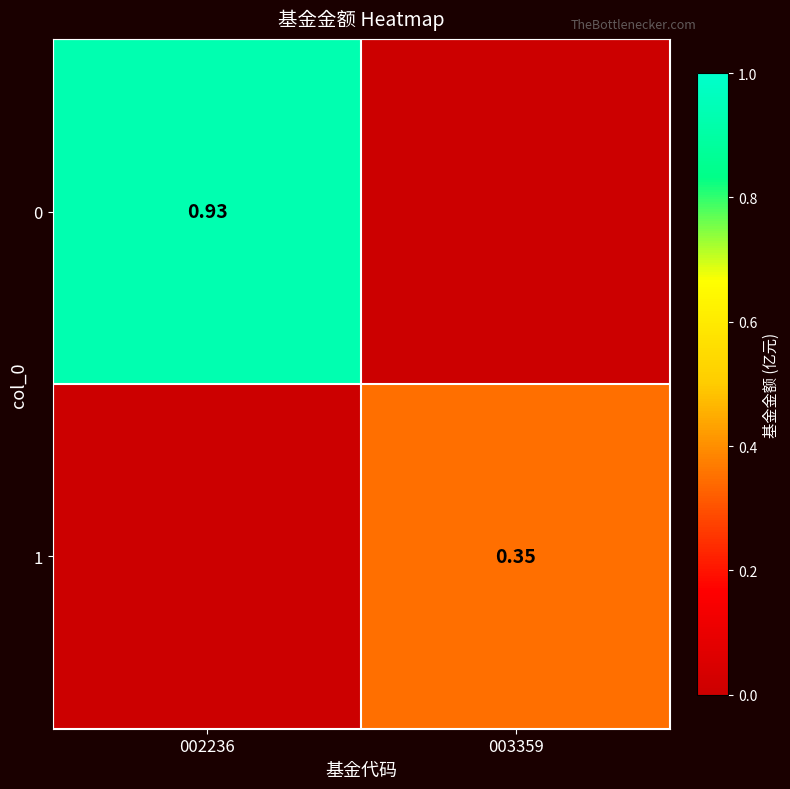

At which category is the sum across all series the highest?

002236